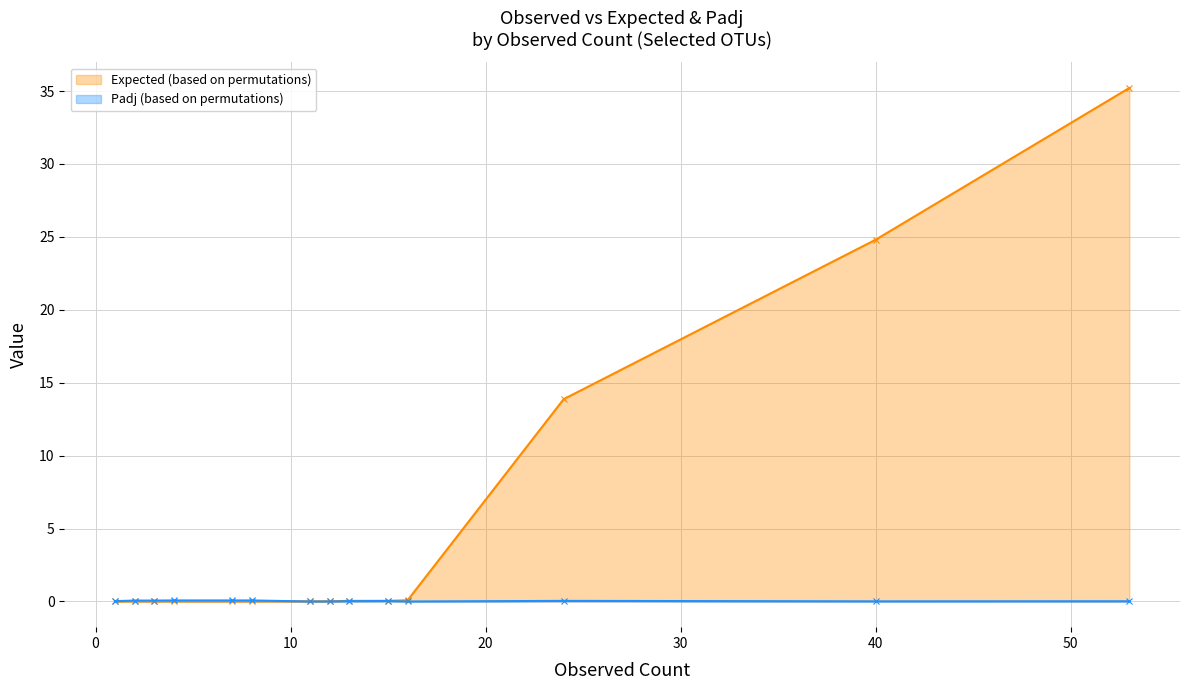

How many Padj (based on permutations) values are between 0 and 1?

14